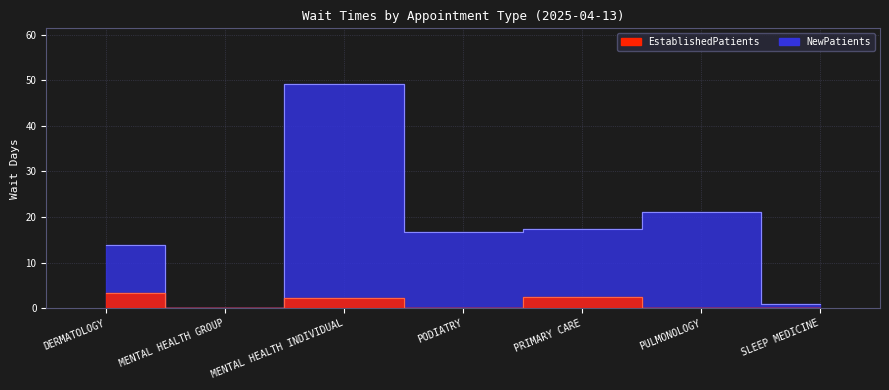

What is the highest value of the NewPatients series?

49.1